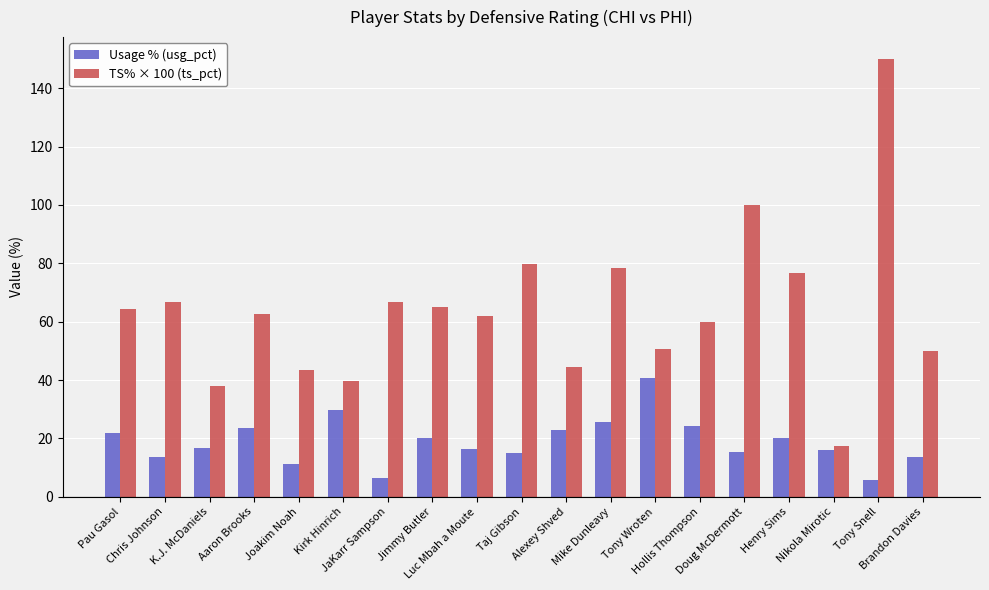

What is the label of the 3rd bar from the left?

K.J. McDaniels